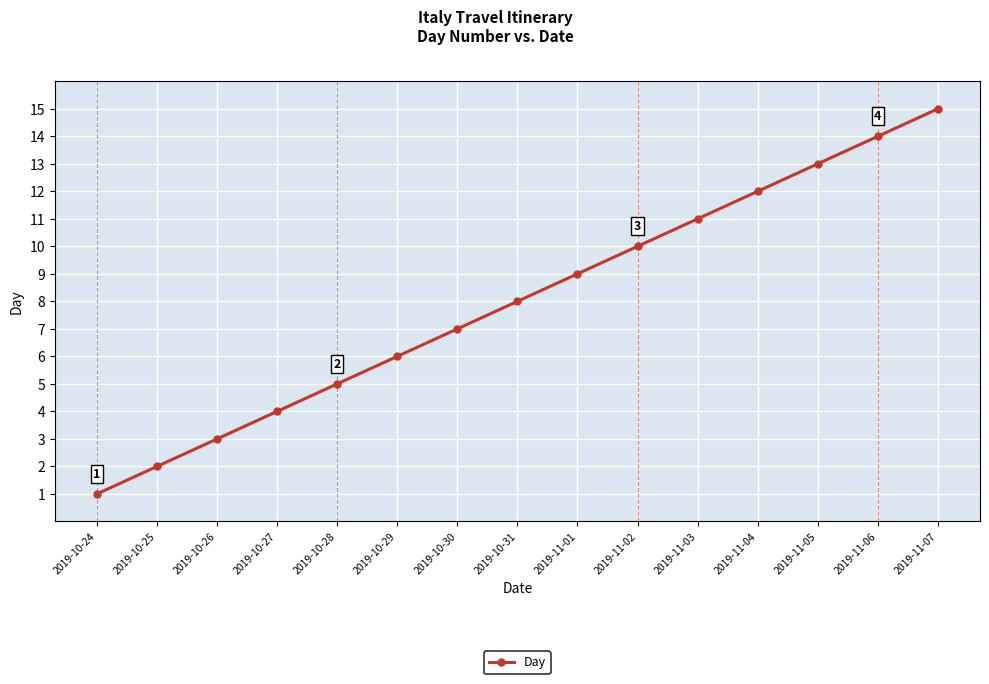

What is the ratio of the value at 2019-10-29 to the value at 2019-11-07?

0.4